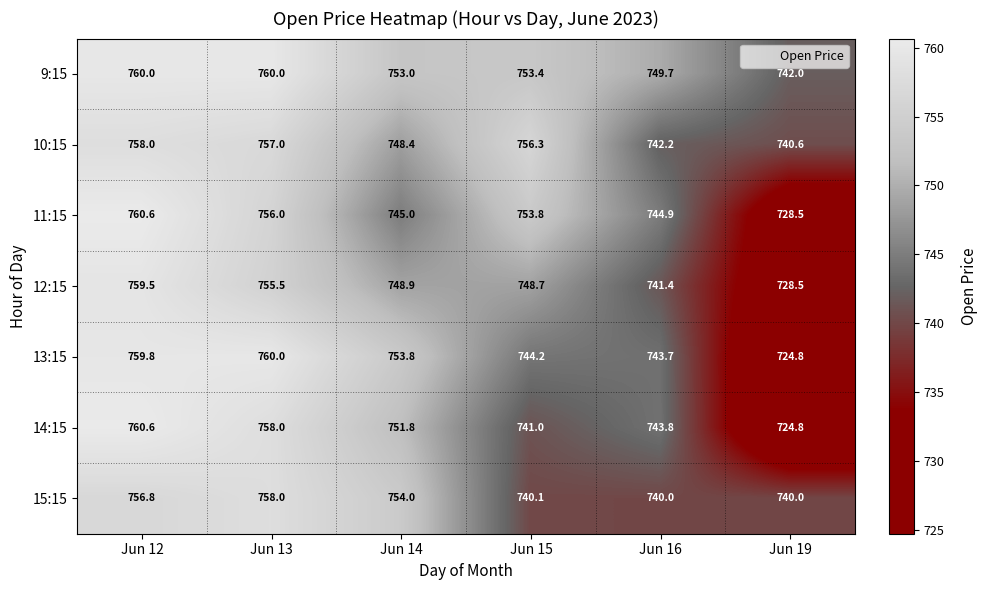

What is the total value across all series at Jun 12?

5315.3